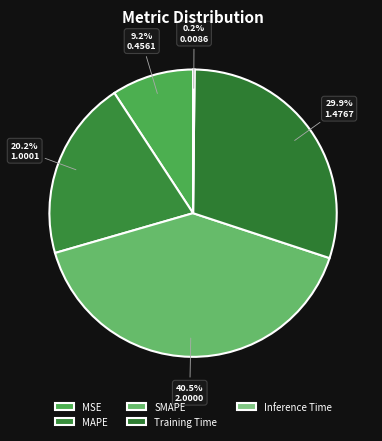

Which slice is the smallest?

Inference Time